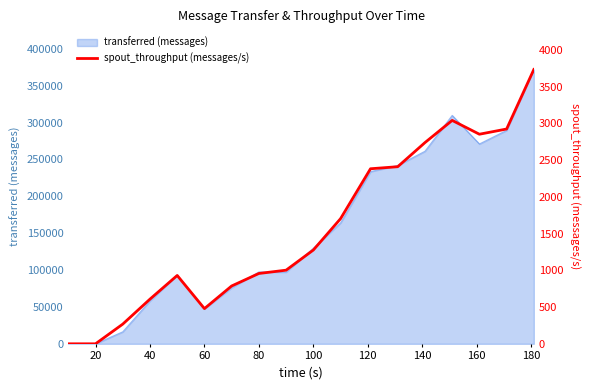

Does the chart have visible grid lines?

No